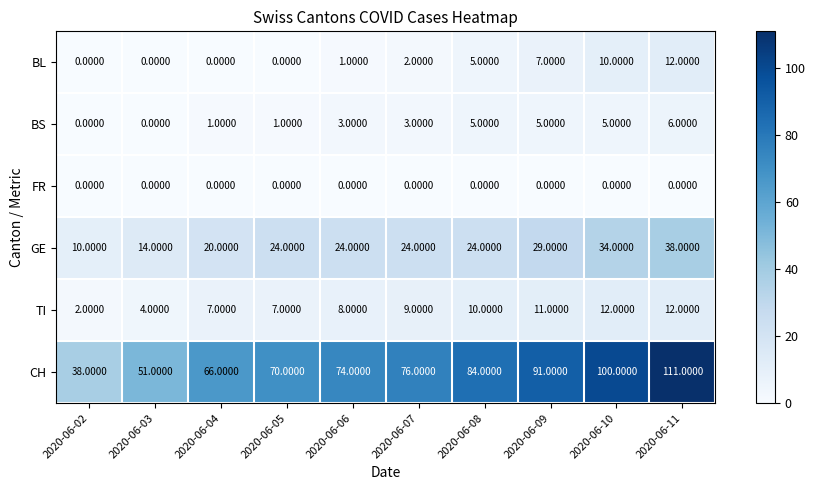

At how many categories does at least one series exceed 106?

1